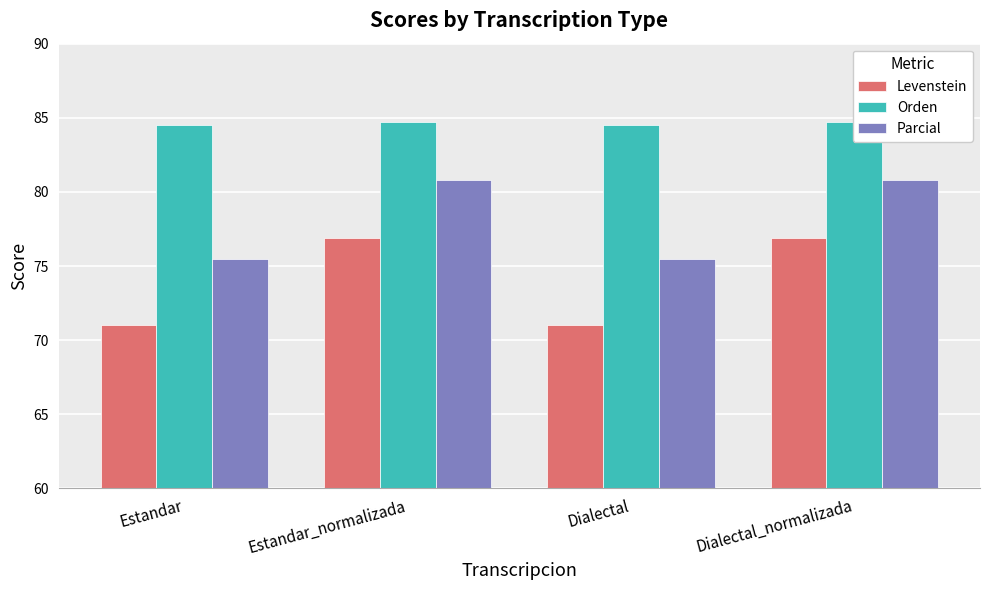

Reading left to right, transcribe all the data shown in this chart.

Levenstein: Estandar=71.1	Estandar_normalizada=76.9	Dialectal=71.1	Dialectal_normalizada=76.9
Orden: Estandar=84.5	Estandar_normalizada=84.7	Dialectal=84.5	Dialectal_normalizada=84.7
Parcial: Estandar=75.5	Estandar_normalizada=80.8	Dialectal=75.5	Dialectal_normalizada=80.8